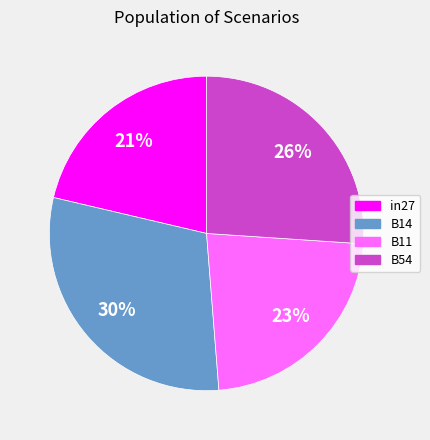

Count the number of slices in the pie.

4